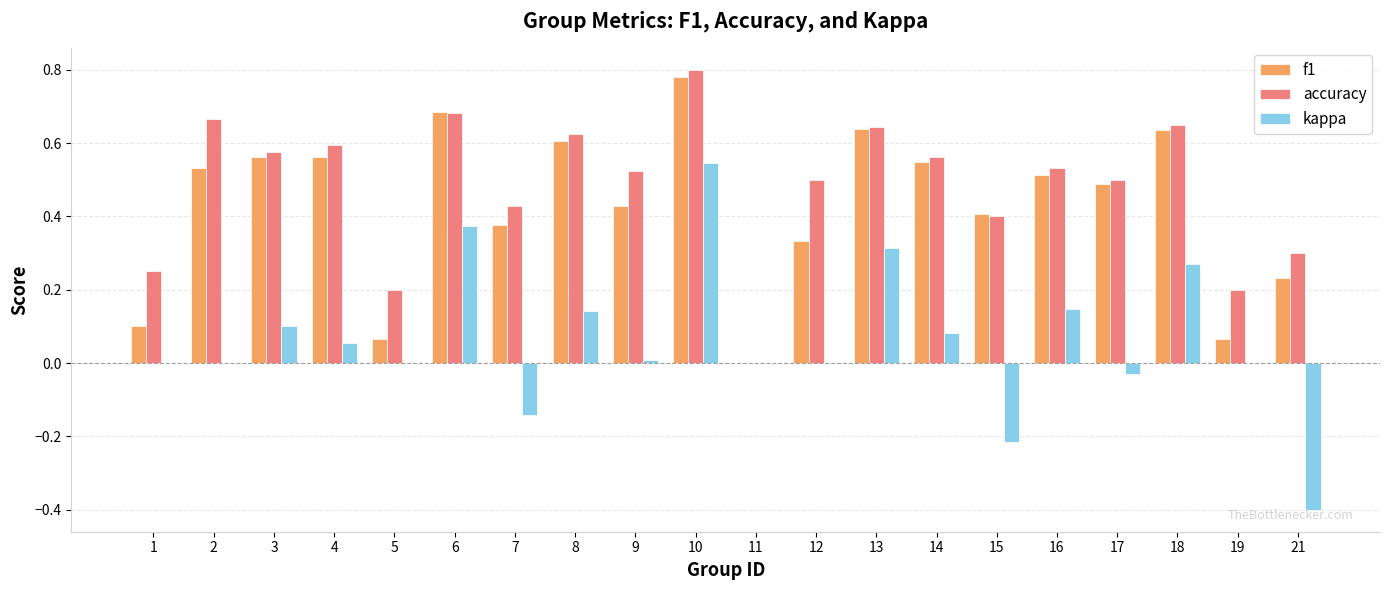

Which category has the highest value across all series?

10